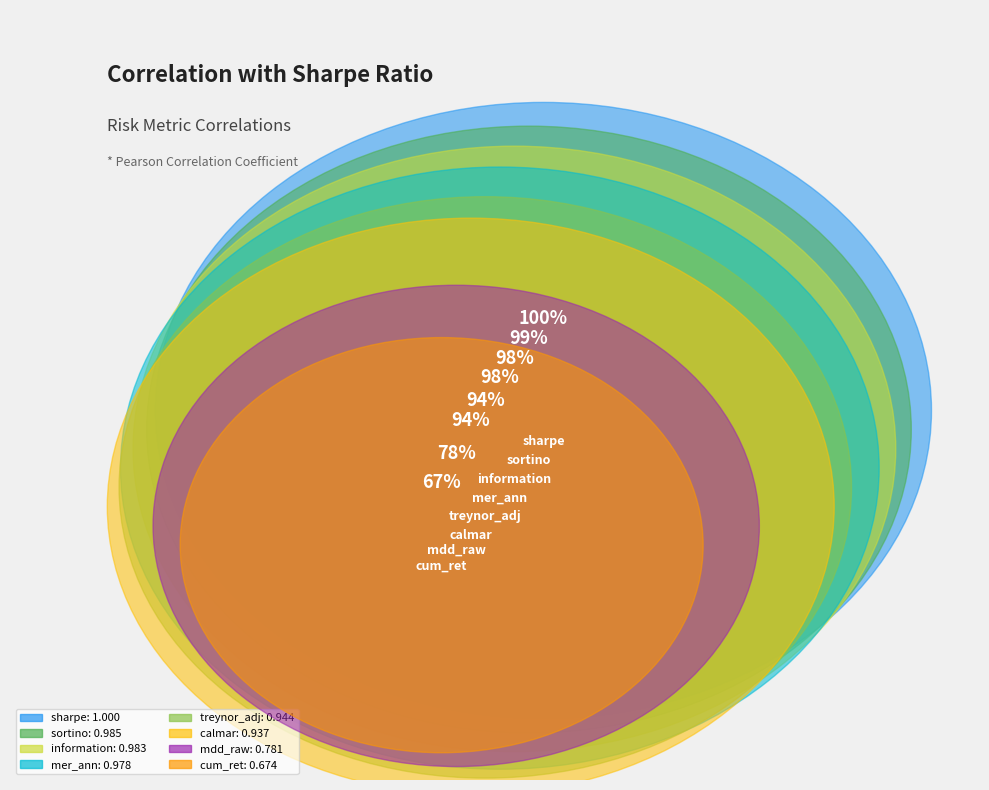

Which category has the smallest portion of the pie?

cum_ret